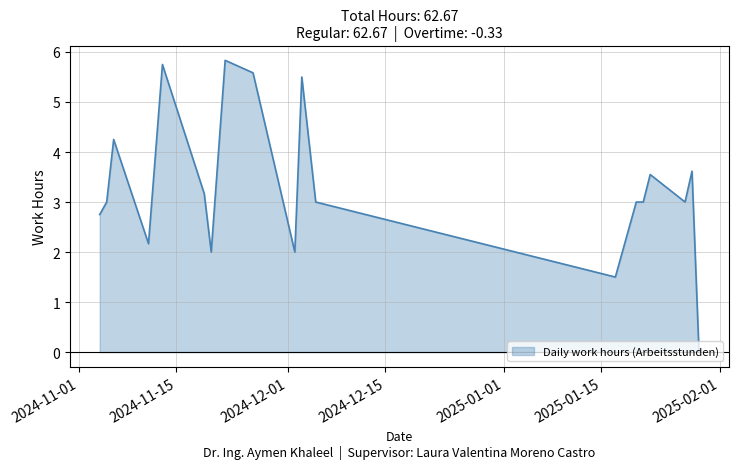

What is the difference between the maximum and minimum values?

5.8